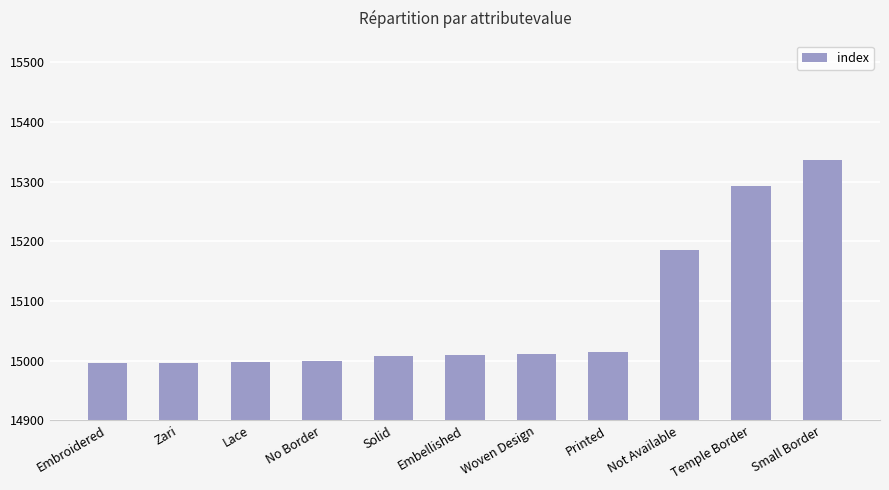

What is the greatest value displayed?

15336